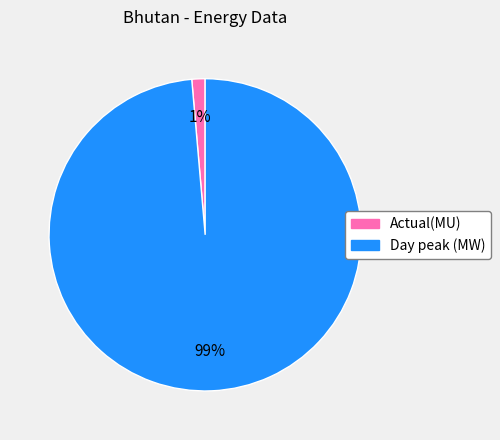

How many segments does this pie chart have?

2